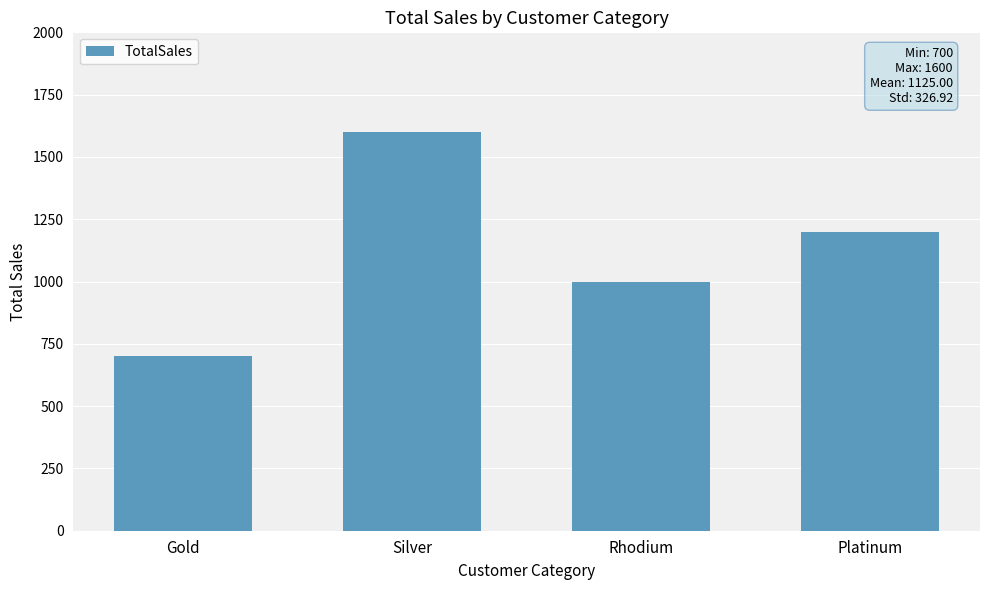

Approximately how many times larger is the value at Gold compared to Platinum?

0.6